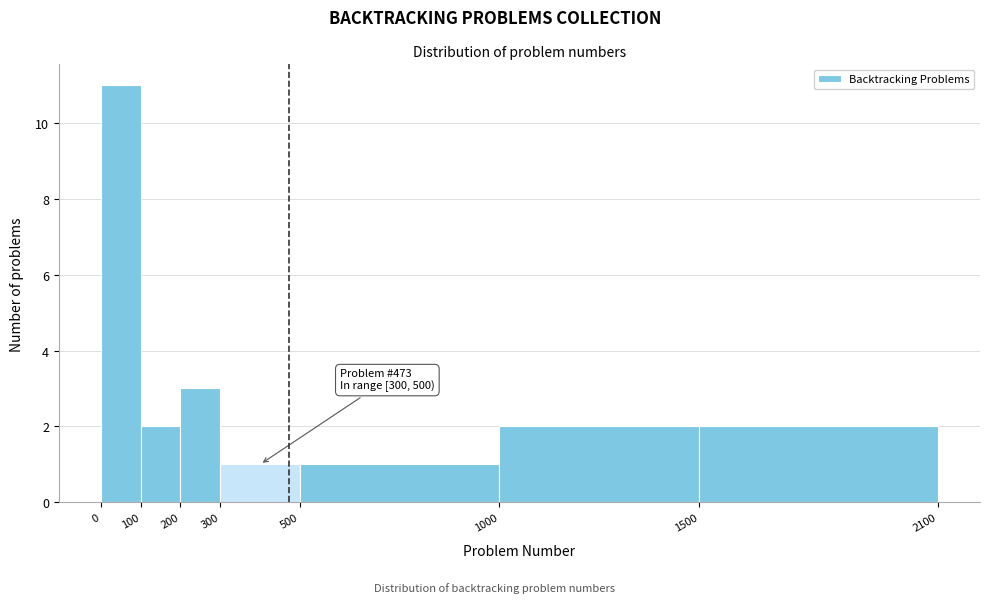

Which range on the x-axis has the tallest bar?

0 to 100